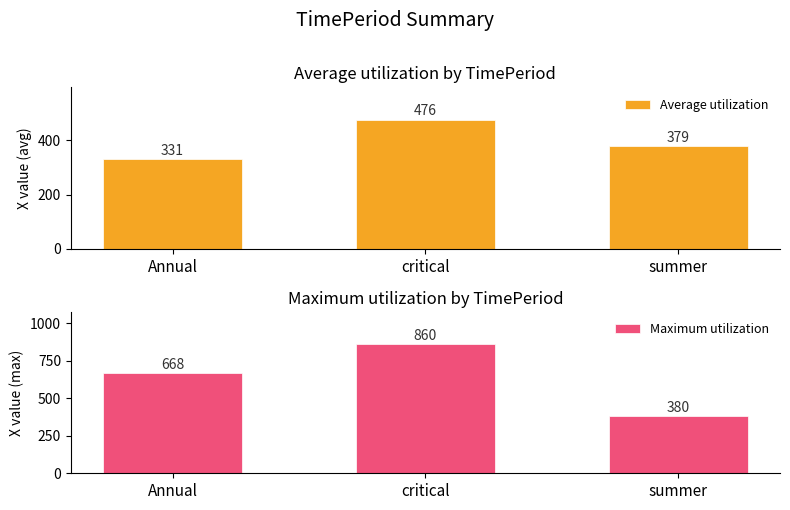

How many values in the Maximum utilization series are below 668?

1